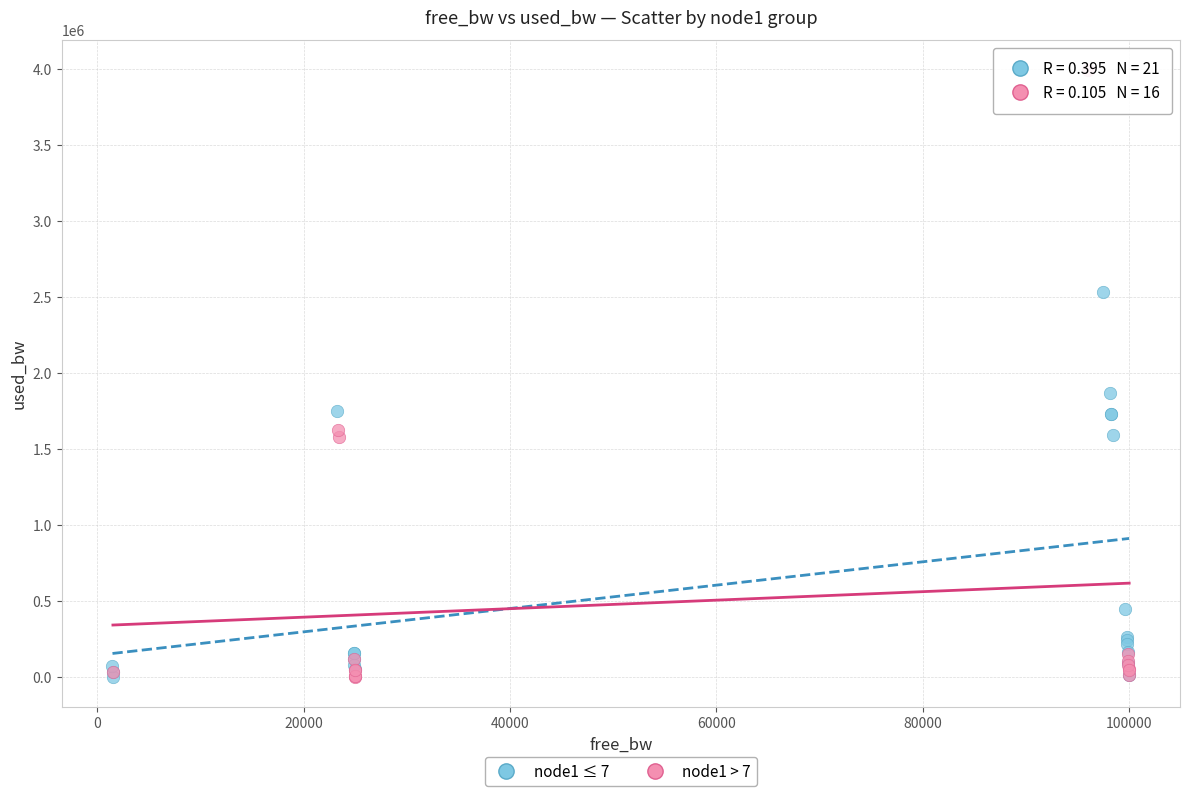

Which series has the largest Y range (max minus min)?

node1 > 7